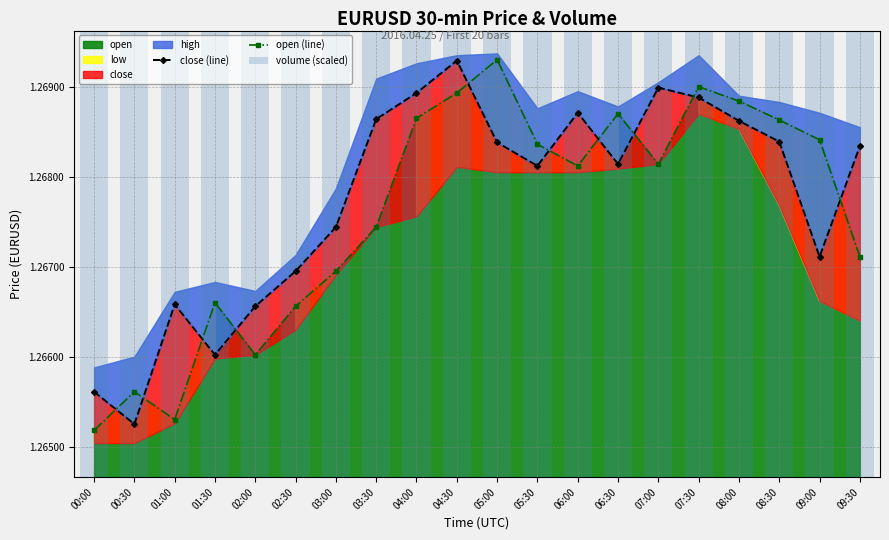

At which category does open (line) reach its first local peak?

00:30